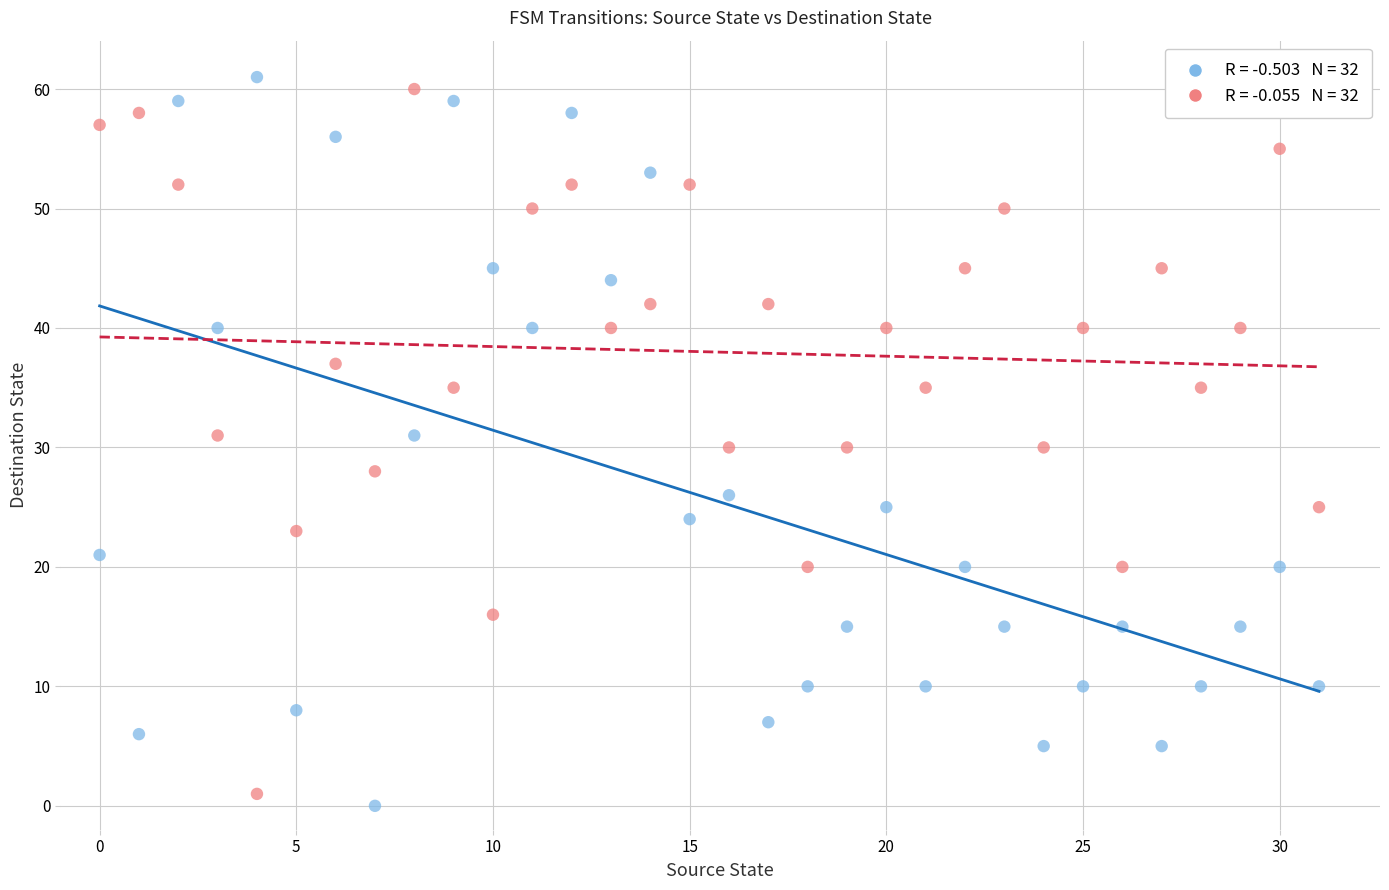

Across all data points, what is the range of Y values (max minus min)?

61